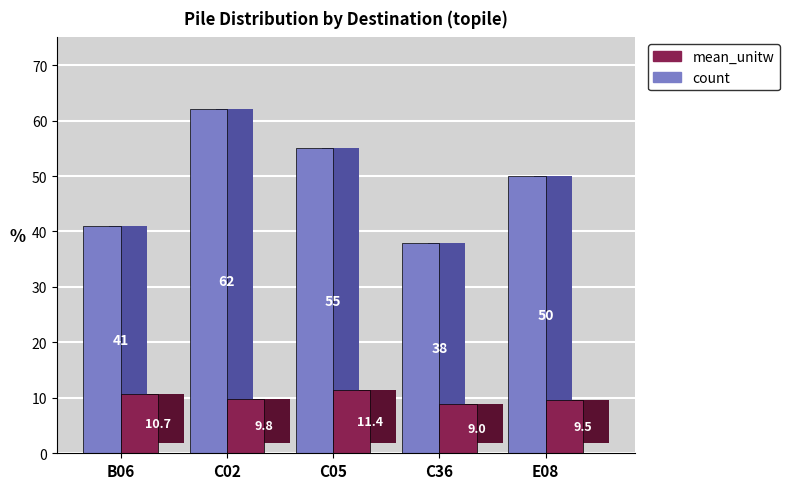

How many bars are there in total?

10